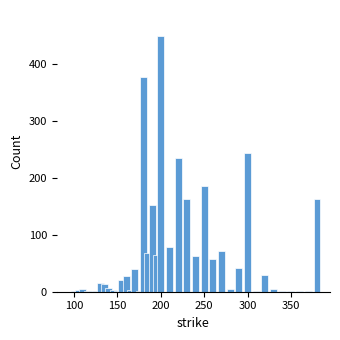

Are the bars grouped side by side (vs. stacked)?

No